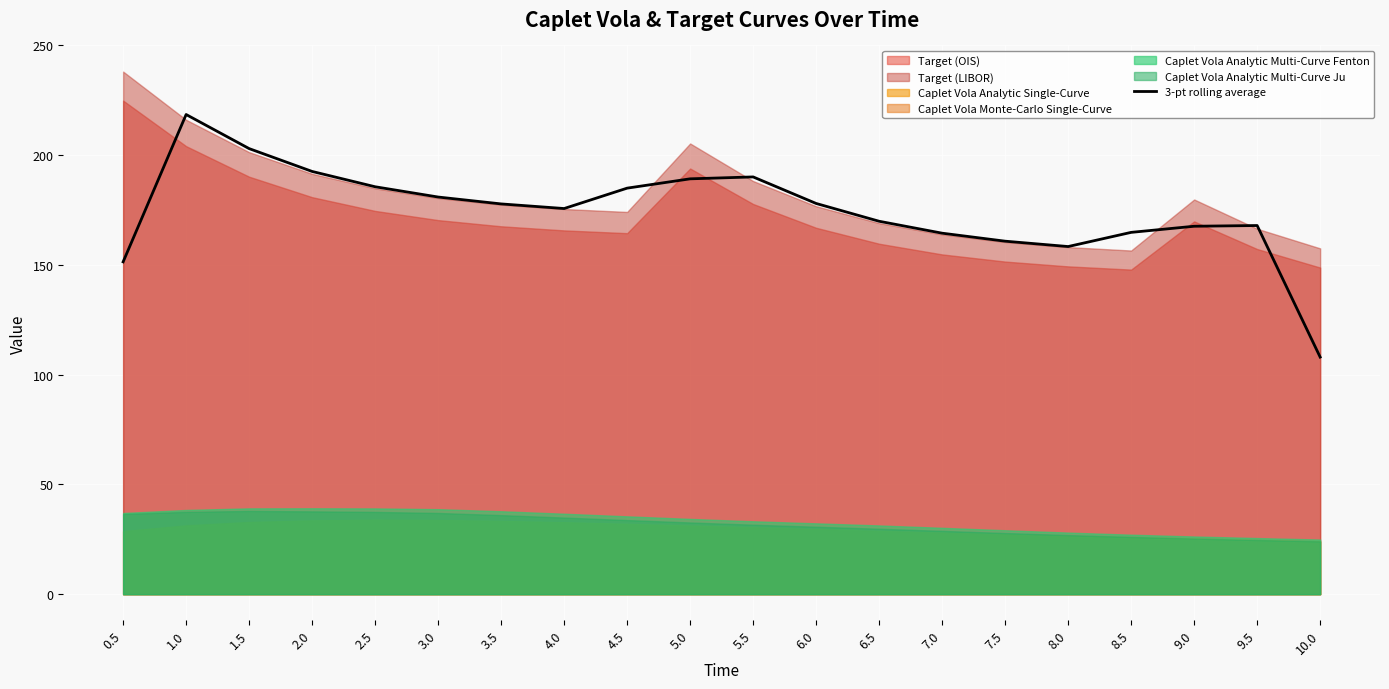

What value does the data have at 9.5?

168.0